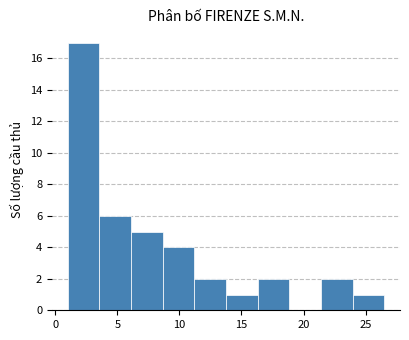

Reading left to right, transcribe this chart: for each bar, give the range it covers on the x-axis and its height. Neither the bar edges nor the heights are printed on the chart, so give them approximately, as read against the axes.

1.00 to 3.55: 17
3.55 to 6.10: 6
6.10 to 8.65: 5
8.65 to 11.20: 4
11.20 to 13.75: 2
13.75 to 16.30: 1
16.30 to 18.85: 2
18.85 to 21.40: 0
21.40 to 23.95: 2
23.95 to 26.50: 1